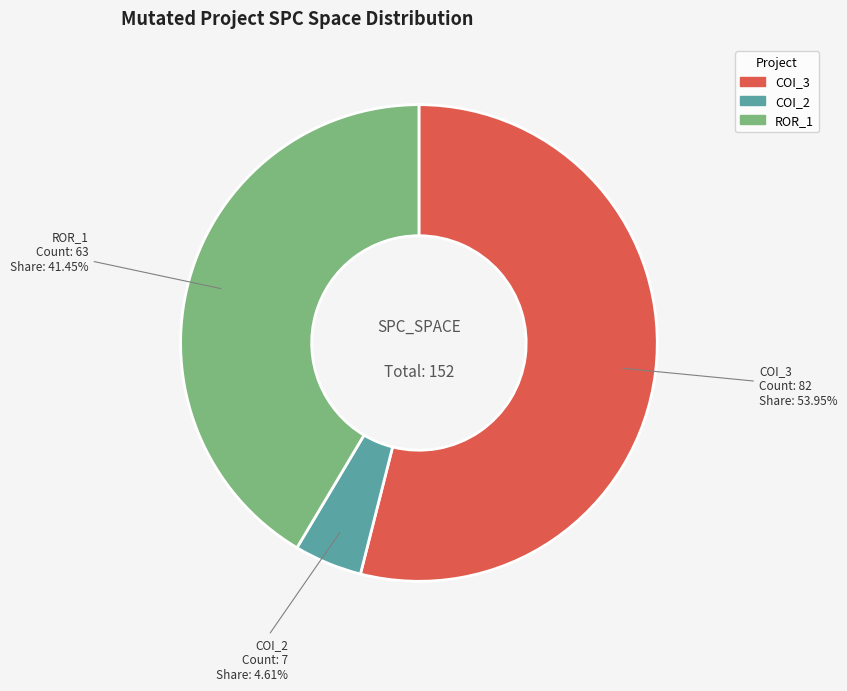

Does any single category account for the majority?

Yes